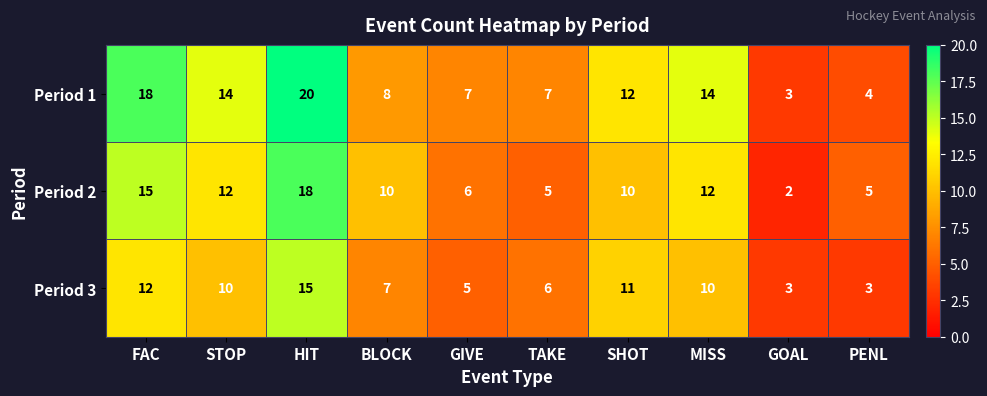

Rank the series at TAKE from highest to lowest value.

Period 1, Period 3, Period 2